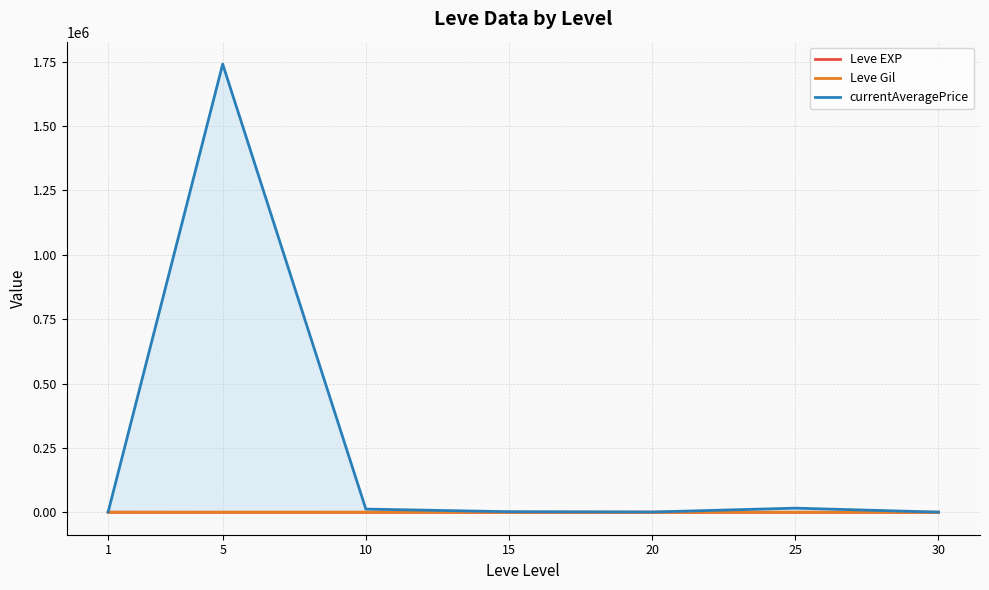

Reading left to right, extract all data points from this chart.

Leve EXP: 1=468.5	5=2.3	10=5.3	15=14.2	20=16.3	25=31.8	30=45.5
Leve Gil: 1=163.5	5=528.3	10=576.7	15=323.3	20=628.3	25=391.7	30=322.5
currentAveragePrice: 1=1915.5	5=1740505.9	10=12512.8	15=2379.9	20=1135.9	25=16165.6	30=743.7